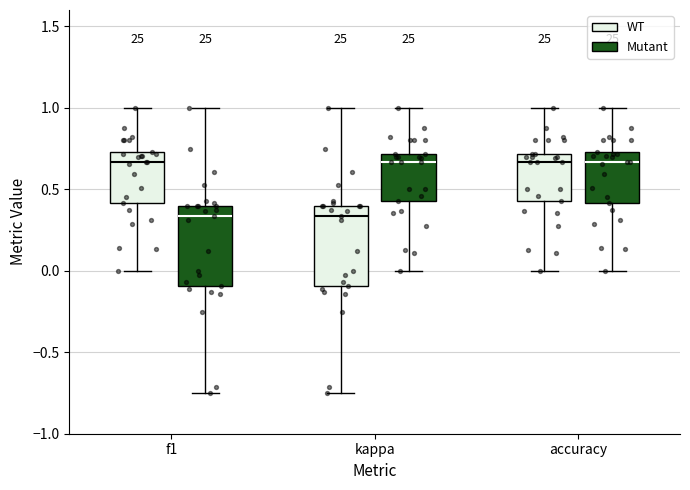

Reading left to right, transcribe this box plot: for each box, give where its median line is, the range the box spans, and where its two whiskers end, as read against the y-axis. The values are not printed on the chart, so give them approximately, as read against the axis.

f1 (WT): median 0.65, box 0.40 to 0.75, whiskers 0.00 to 1.00
f1 (Mutant): median 0.35, box -0.10 to 0.40, whiskers -0.75 to 1.00
kappa (WT): median 0.35, box -0.10 to 0.40, whiskers -0.75 to 1.00
kappa (Mutant): median 0.65, box 0.45 to 0.70, whiskers 0.00 to 1.00
accuracy (WT): median 0.65, box 0.45 to 0.70, whiskers 0.00 to 1.00
accuracy (Mutant): median 0.65, box 0.40 to 0.75, whiskers 0.00 to 1.00